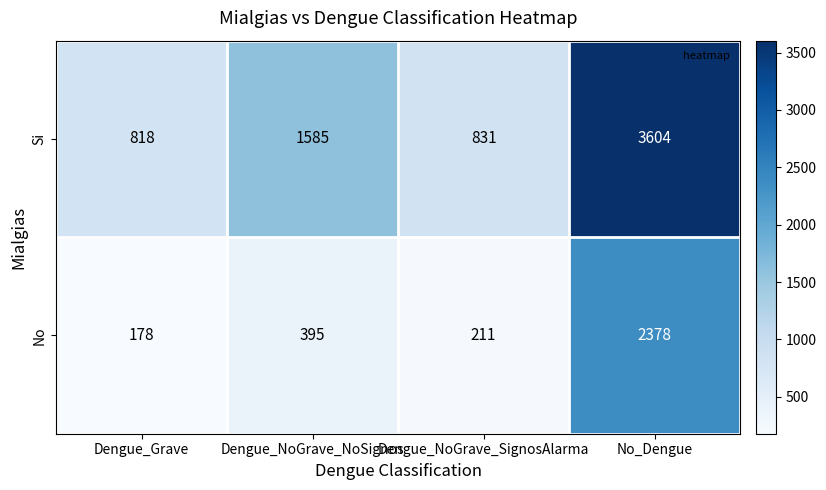

What is the average value of the Si series?

1710